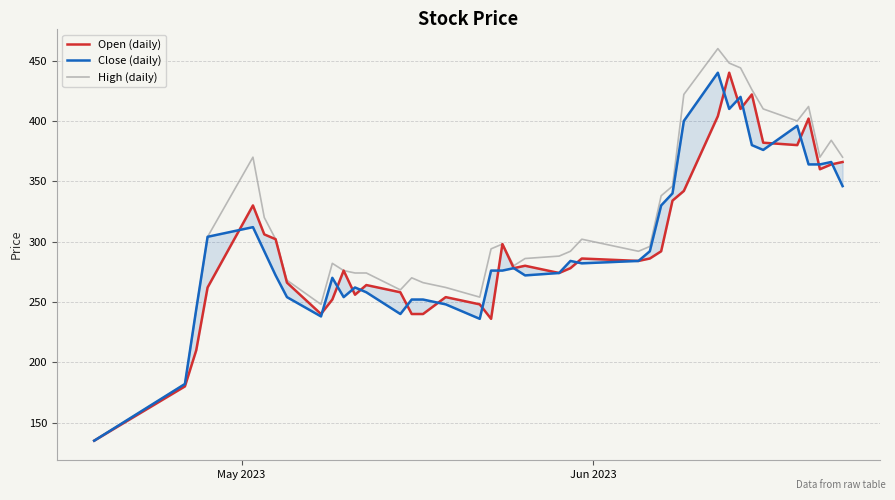

What are all the series names shown in the legend?

Open (daily), Close (daily), High (daily)